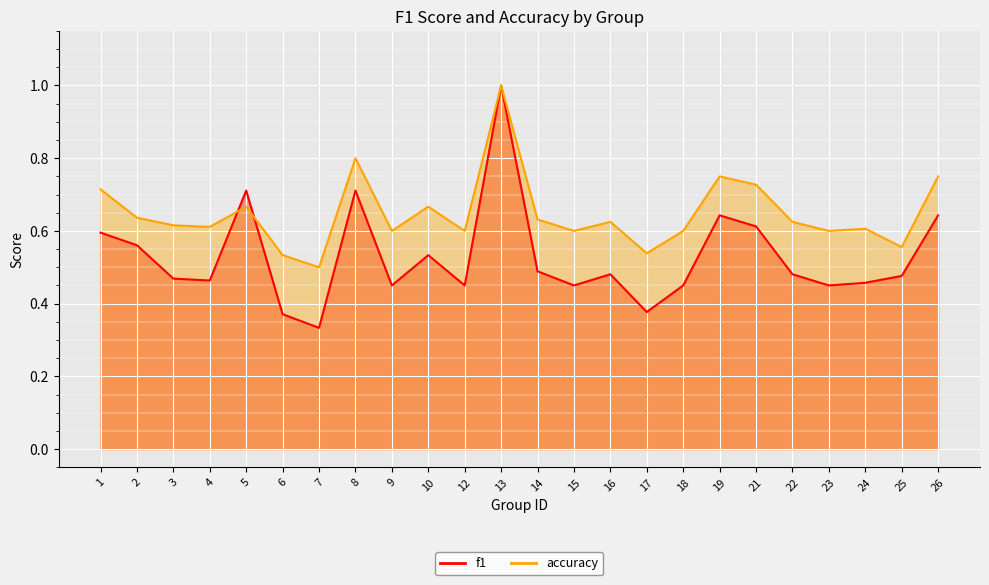

At 18, list the series in order from largest to smallest.

accuracy, f1